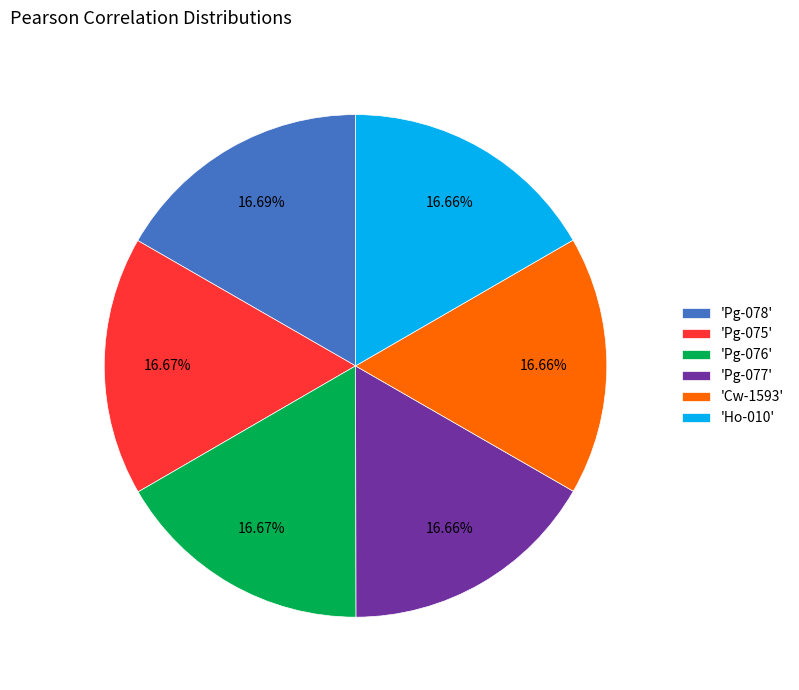

Does any single category account for the majority?

No